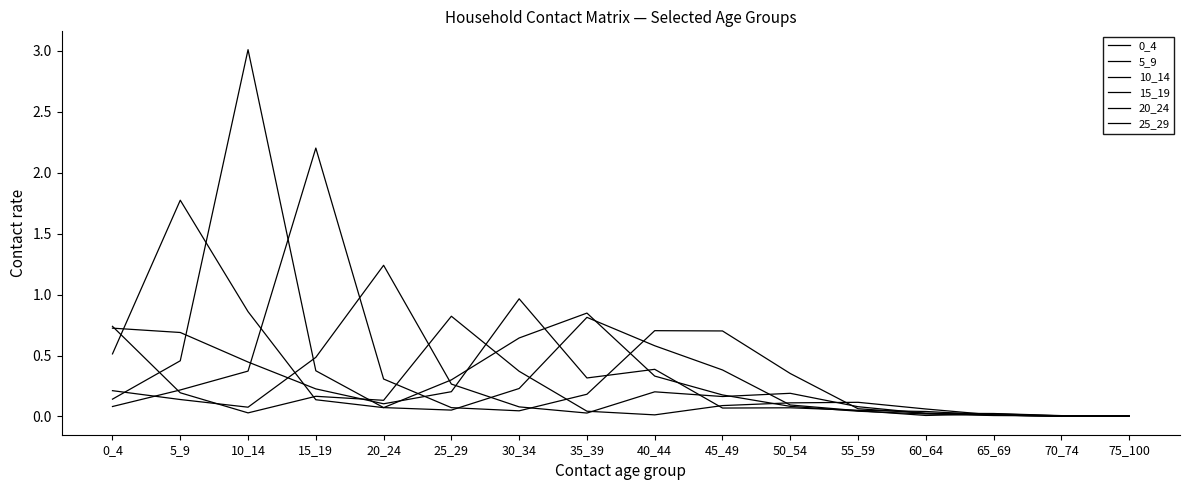

What is the value of the 20_24 point at the 2nd from the left?

0.1